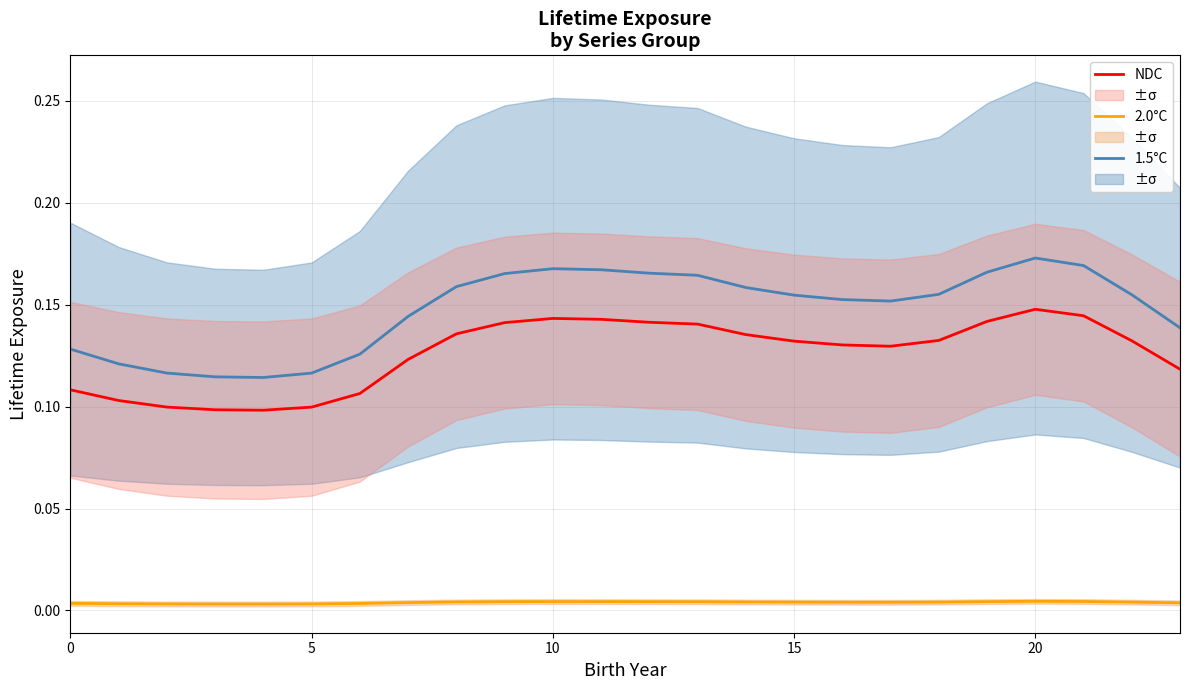

True or false: 2.0°C and 1.5°C intersect in this chart.

False